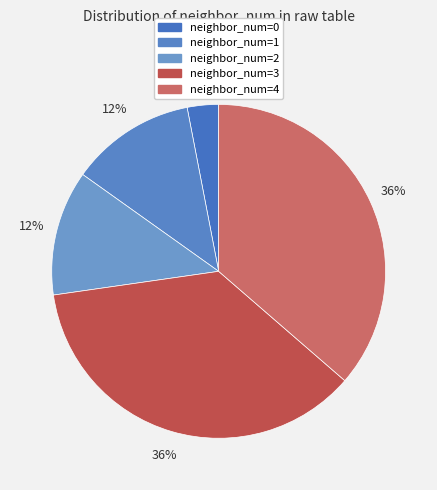

How many slices are in this pie chart?

5